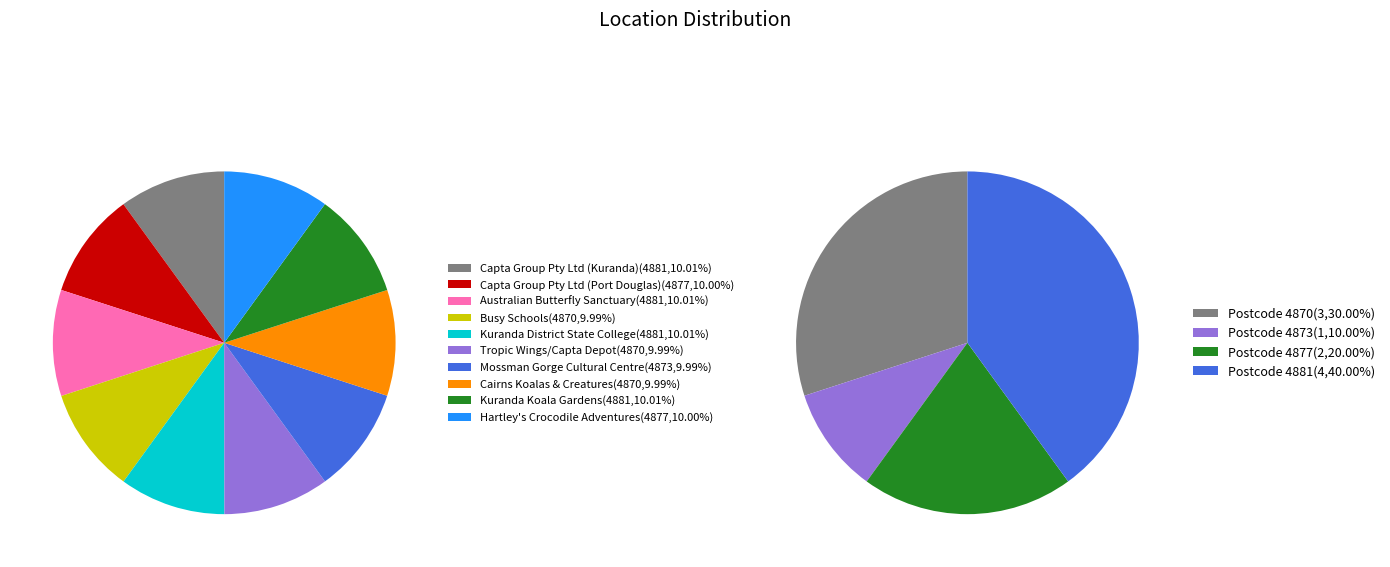

What is the largest slice in the pie chart?

Capta Group Pty Ltd (4881)